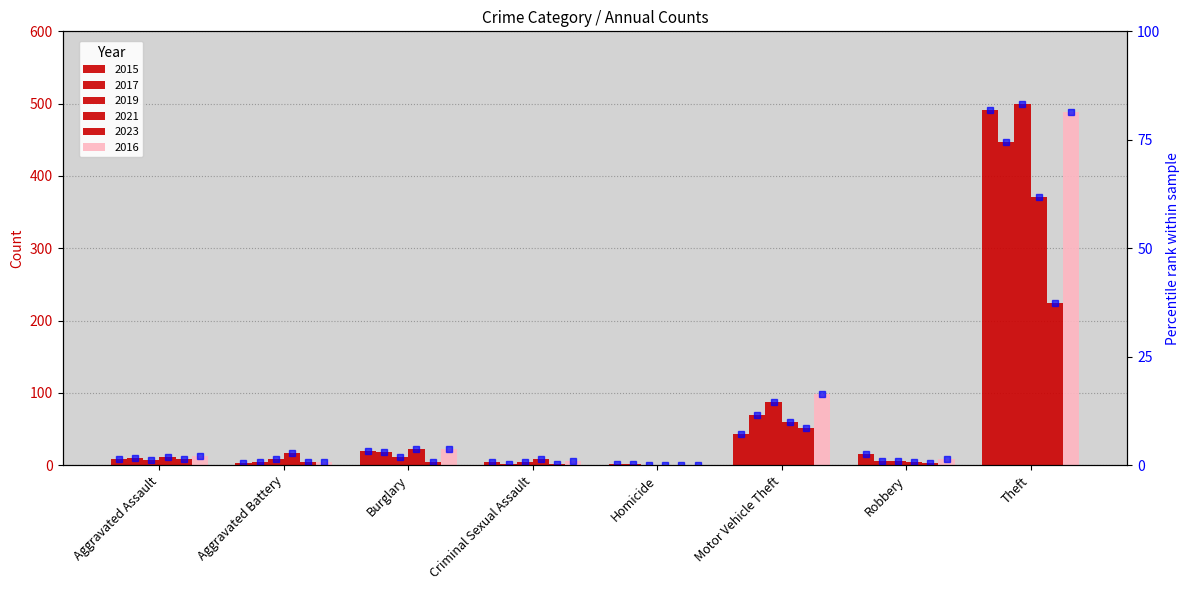

Which has a higher value, Aggravated Battery or Homicide?

Aggravated Battery